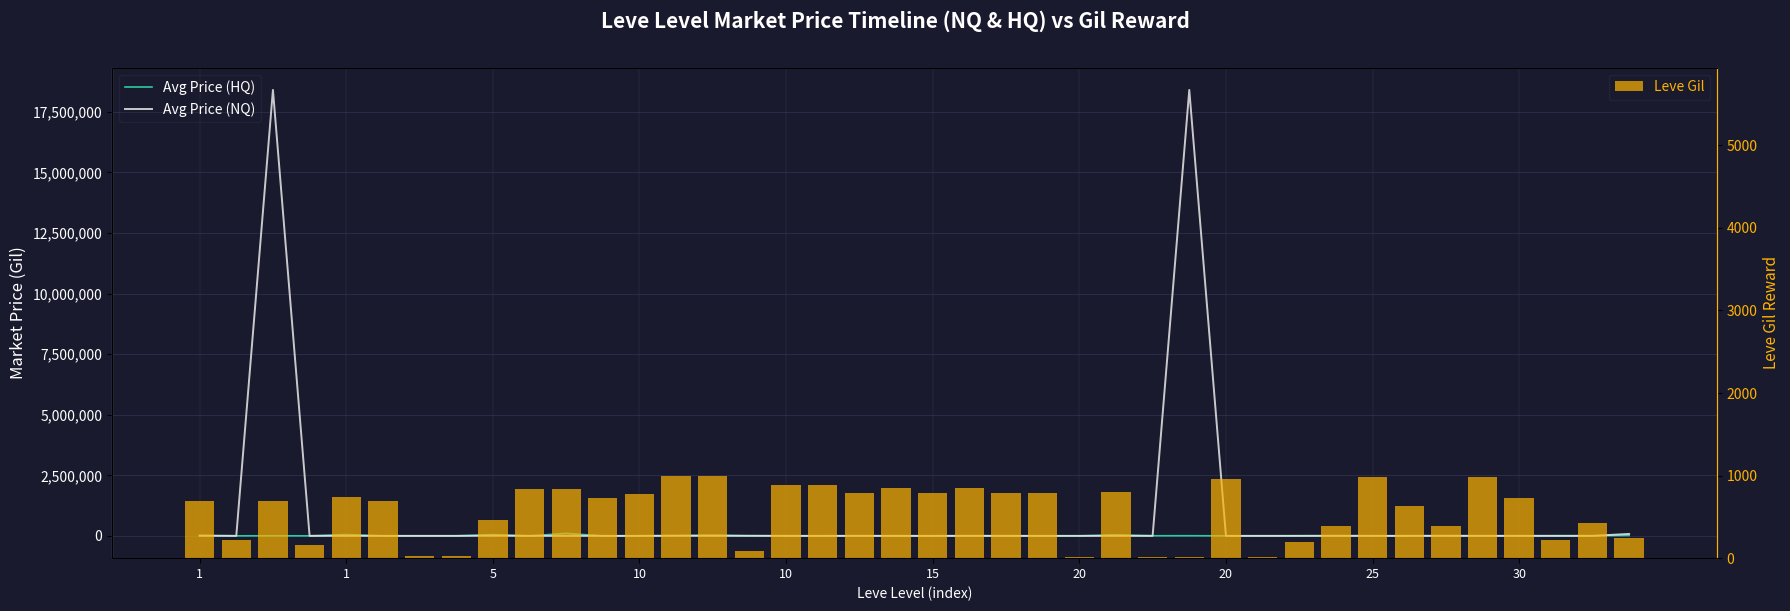

What is the average value of the Leve Gil series?

564.5